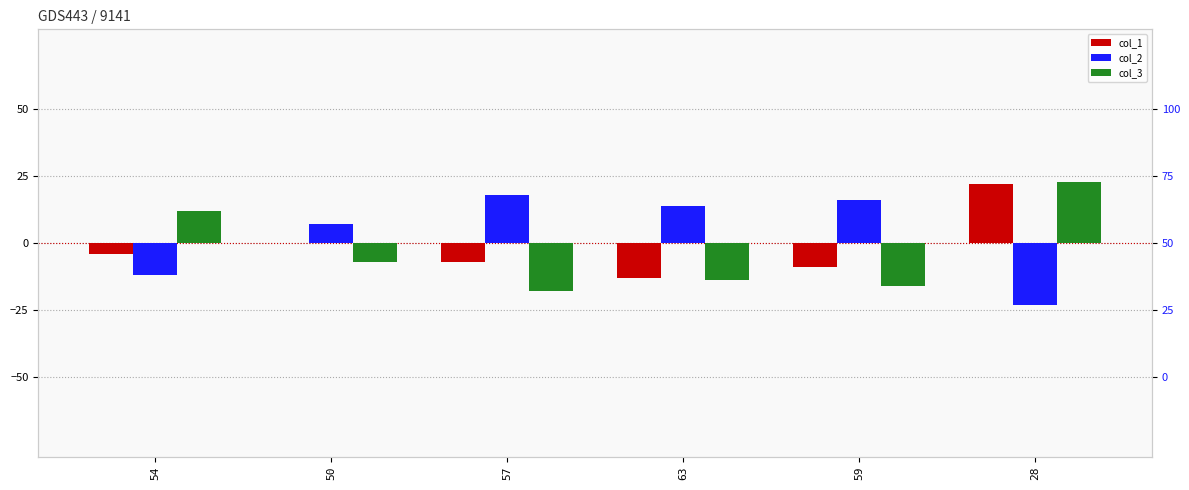

Where does the col_1 series first go above -4?

50